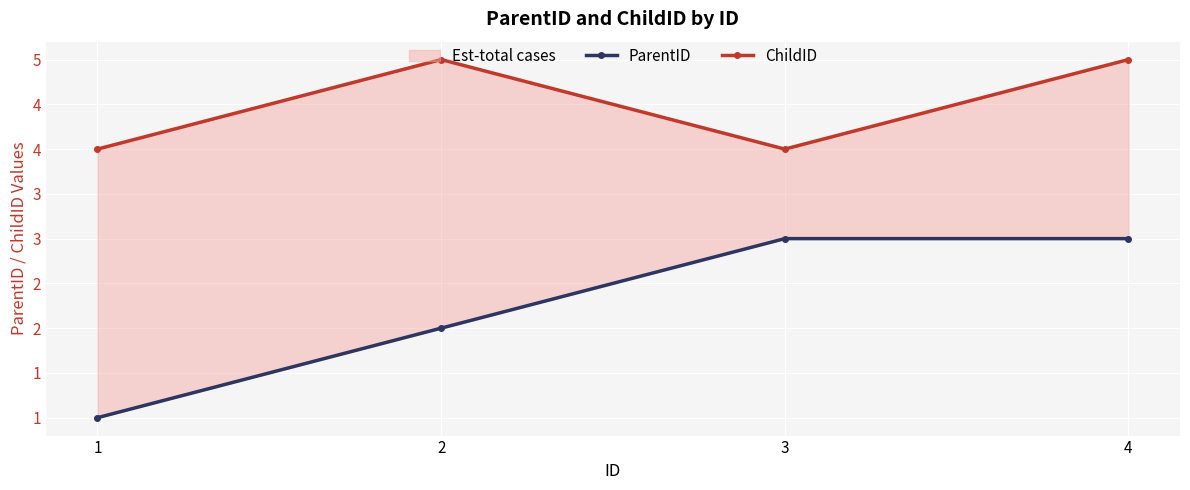

Read the ParentID value at 1.

1